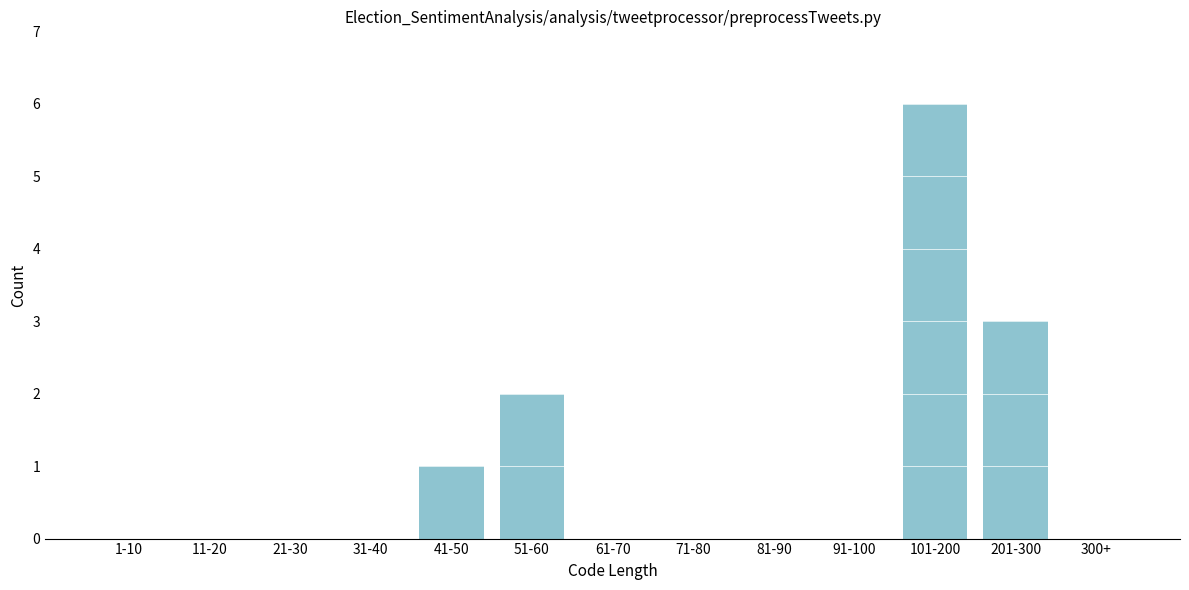

Reading left to right, list all the values displayed in this chart.

1-10=0	11-20=0	21-30=0	31-40=0	41-50=1	51-60=2	61-70=0	71-80=0	81-90=0	91-100=0	101-200=6	201-300=3	300+=0